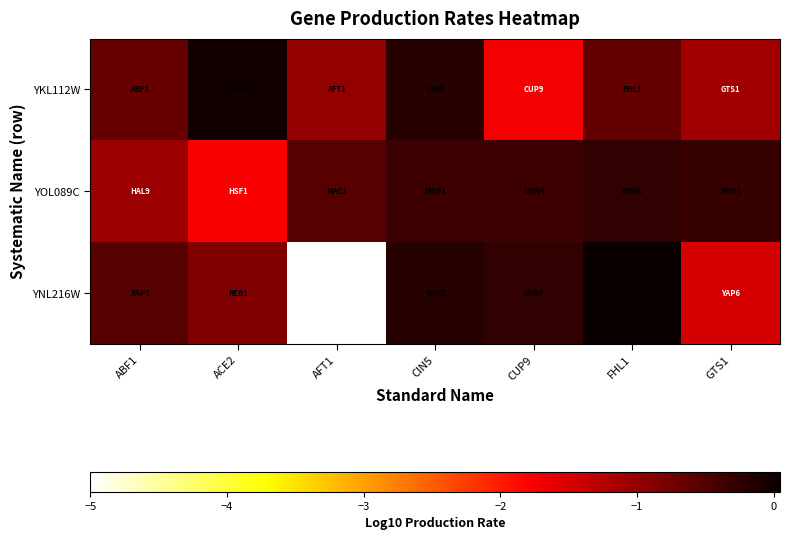

Reading right to left, extract all data points from this chart.

YKL112W: GTS1=-1.1	FHL1=-0.6	CUP9=-1.7	CIN5=-0.2	AFT1=-1.0	ACE2=-0.0	ABF1=-0.6
YOL089C: GTS1=-0.3	FHL1=-0.3	CUP9=-0.3	CIN5=-0.3	AFT1=-0.5	ACE2=-1.7	ABF1=-1.1
YNL216W: GTS1=-1.5	FHL1=0.0	CUP9=-0.3	CIN5=-0.2	AFT1=-5.0	ACE2=-0.8	ABF1=-0.5